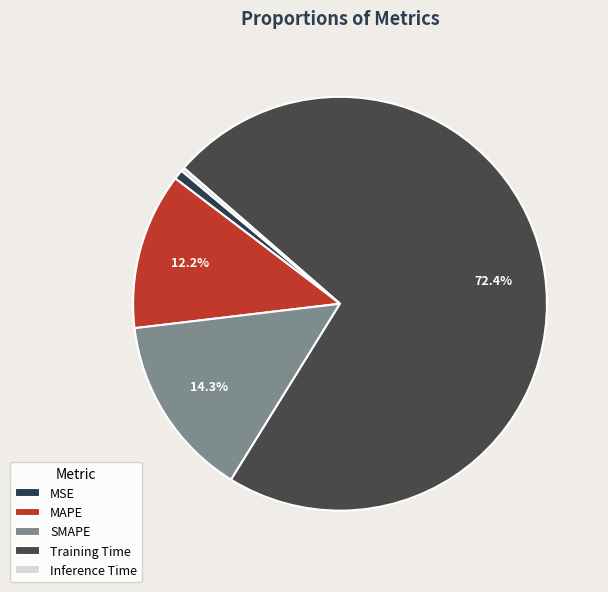

Which has a higher value, MAPE or Training Time?

Training Time